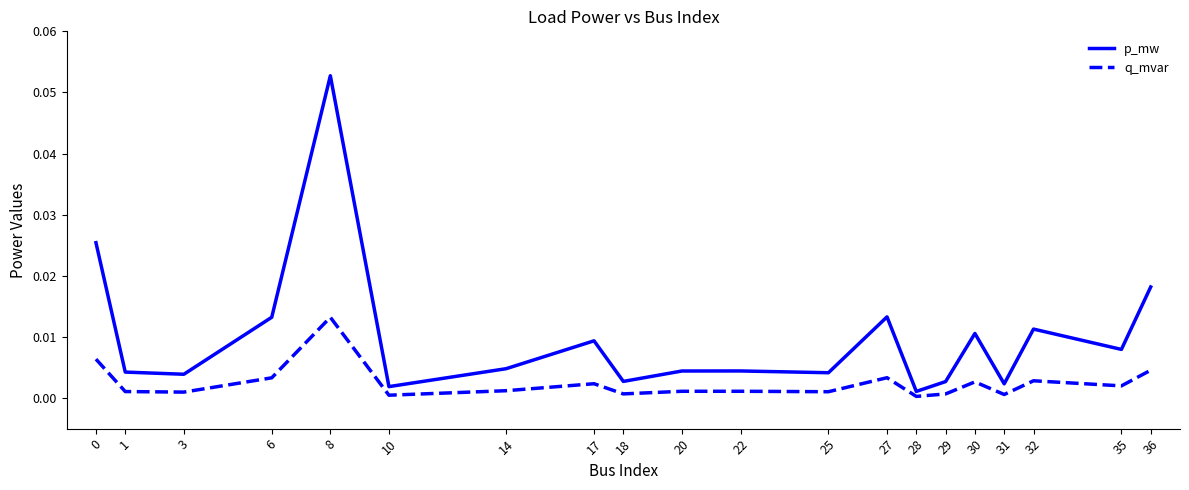

Is it true that p_mw equals 0.0 at 22?

True